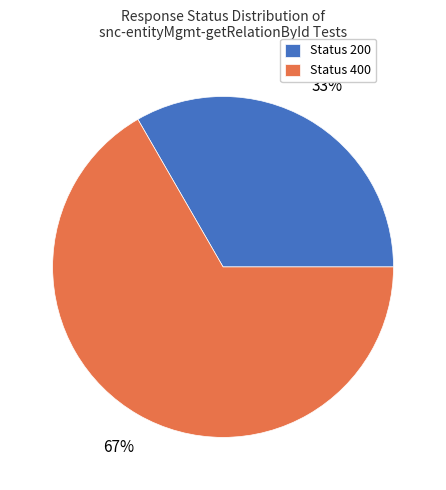

What is the ratio of the value at Status 400 to the value at Status 200?

2.0